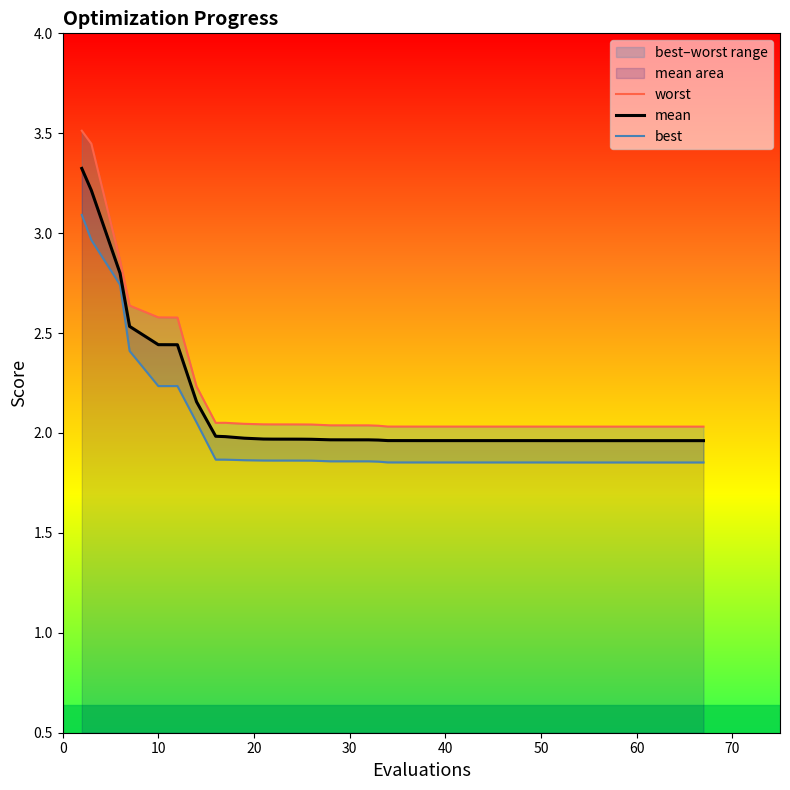

Which series has the largest total across all categories?

worst